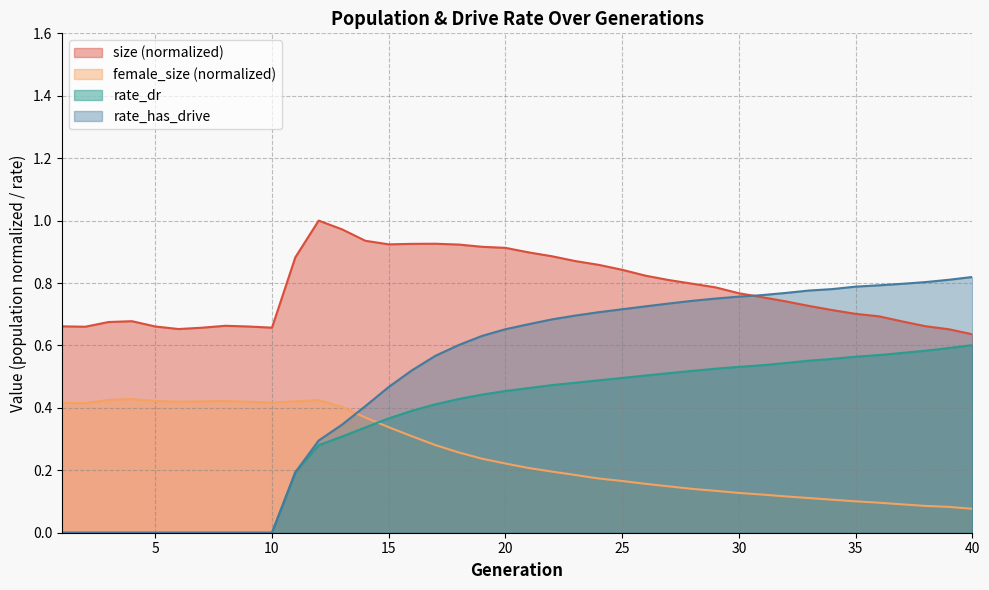

What is the maximum value for size?

1.0